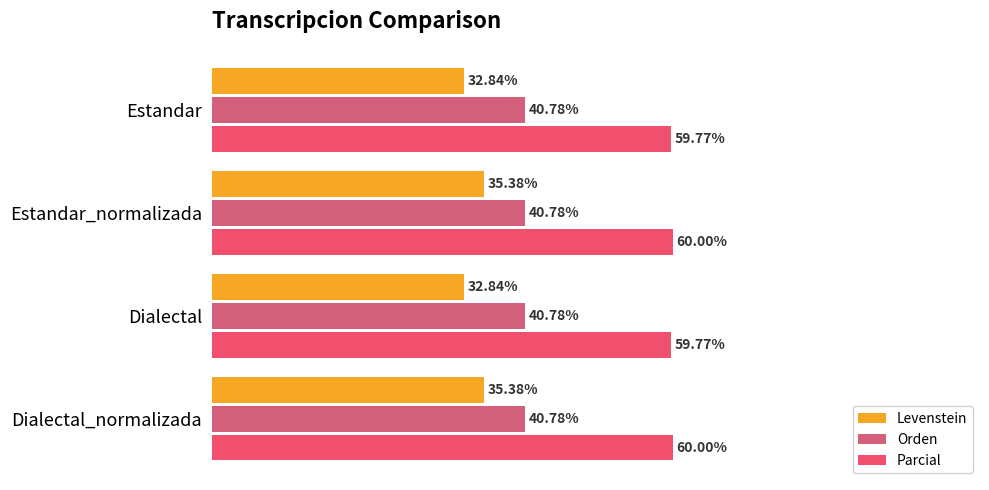

What is the maximum value shown in the chart?

60.0